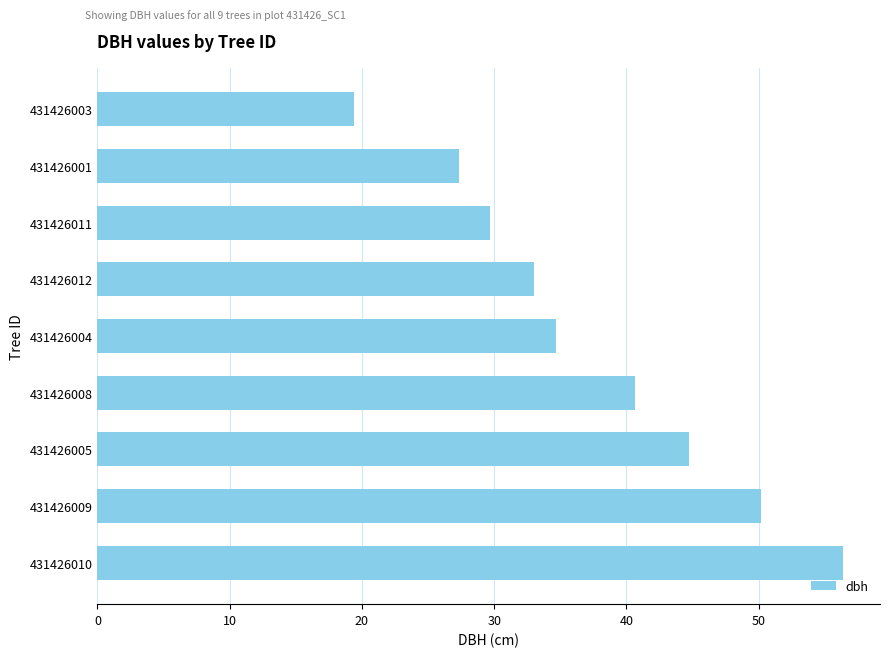

Where is the data nearest to the value 37?

431426004